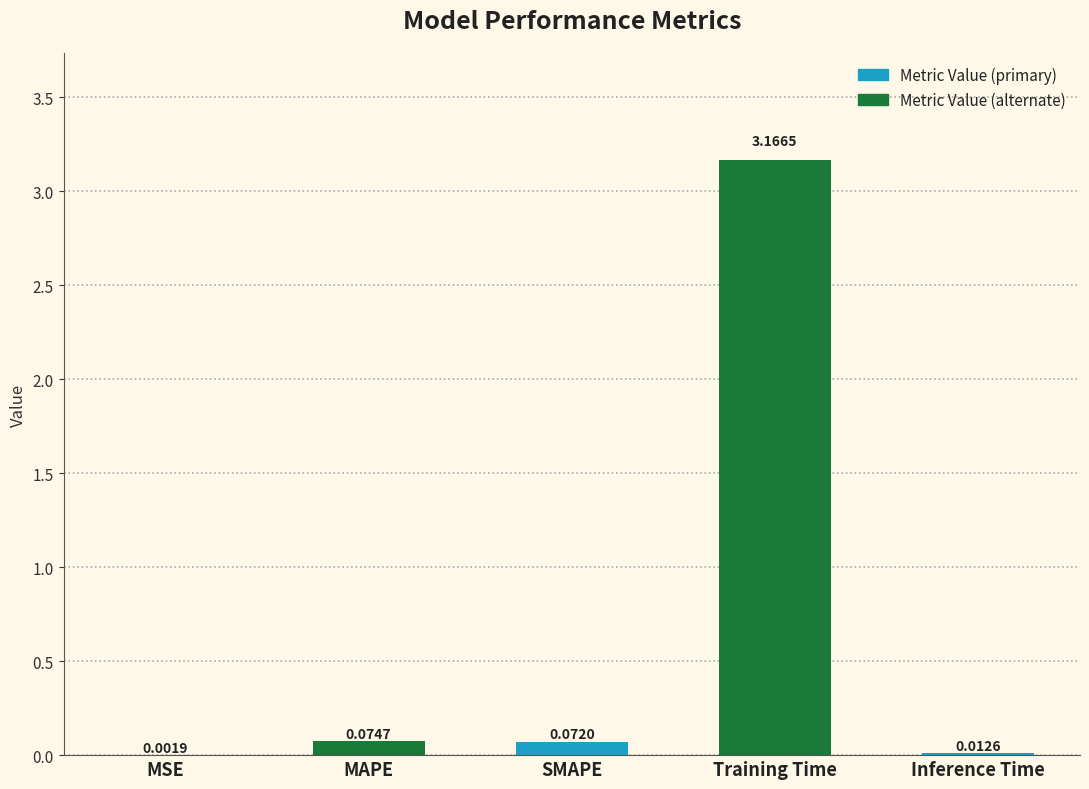

At which category does the chart reach its peak across all series?

Training Time